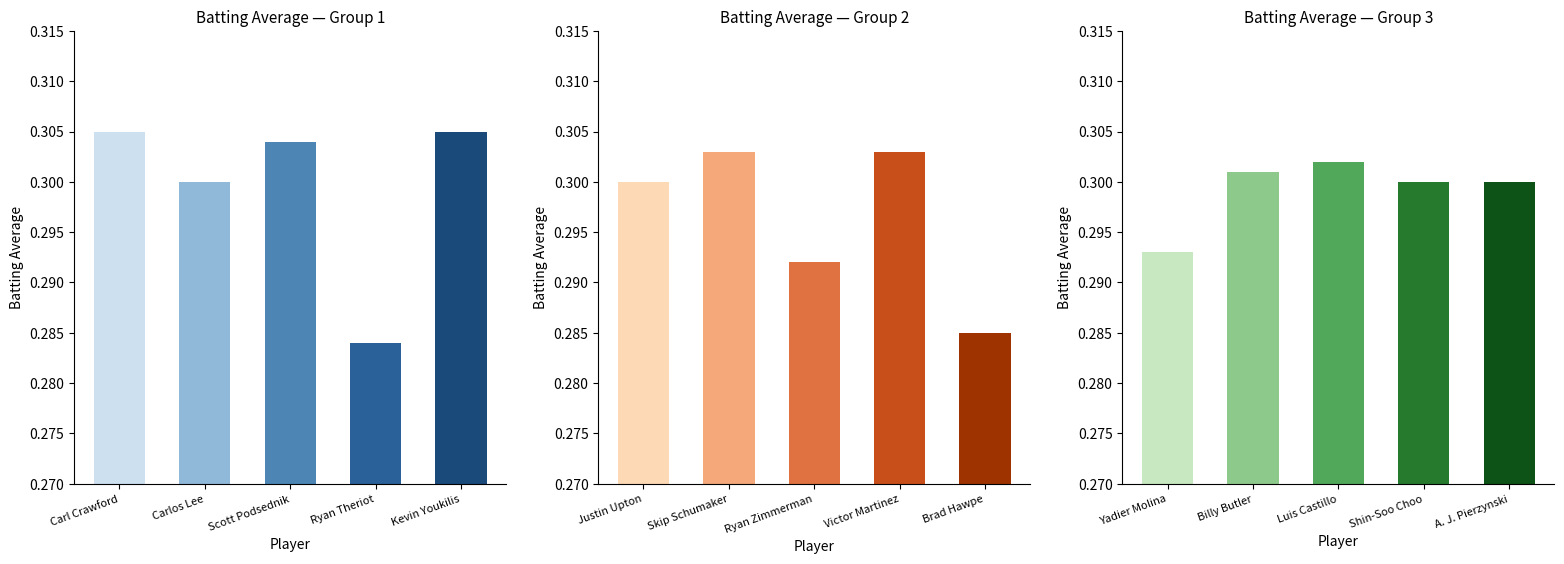

Are the bars horizontal?

No